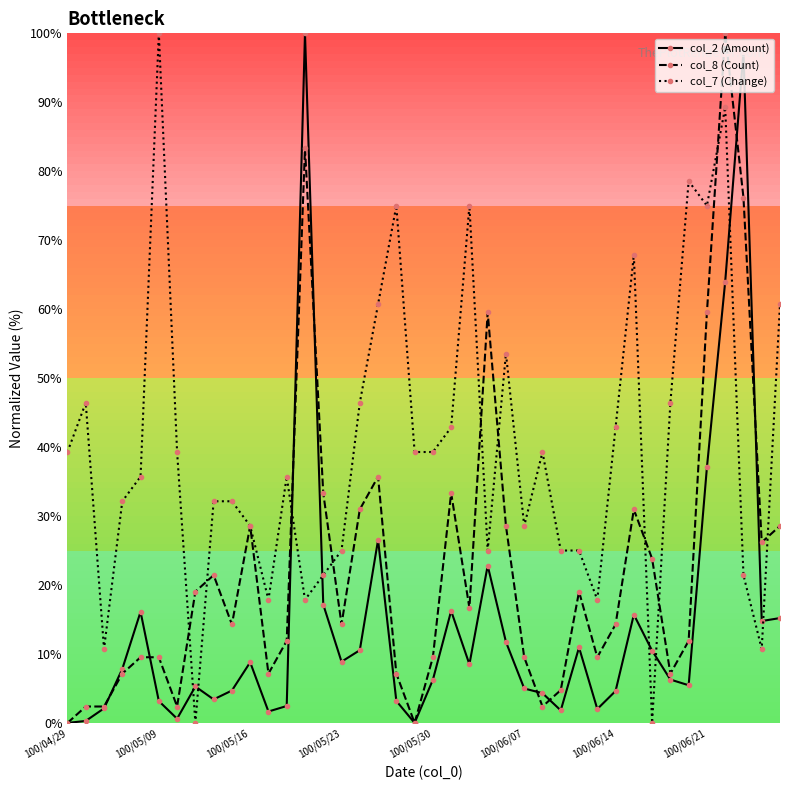

Which series ends up on top after the final intersection of col_7 (Change) and col_2 (Amount)?

col_7 (Change)